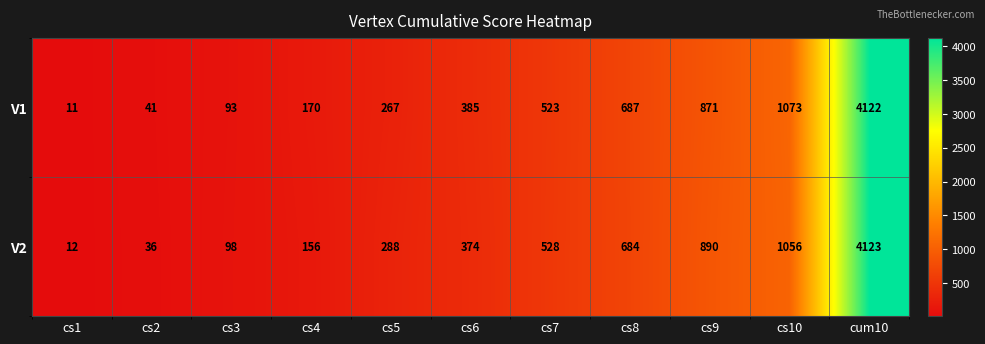

How many data points does each series have?

11